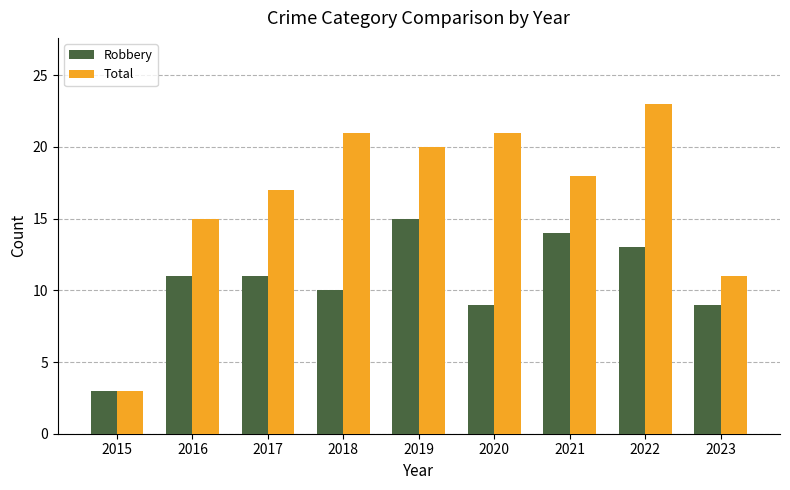

How many series are shown in this chart?

2